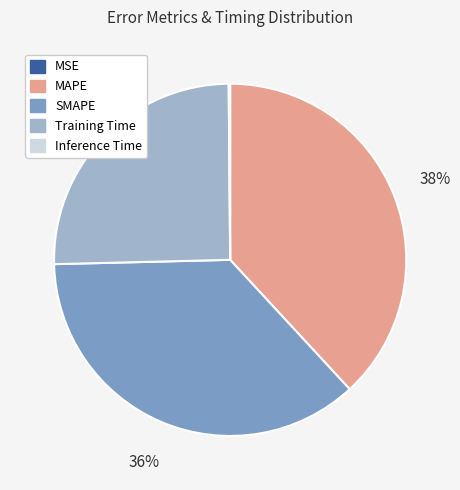

To the nearest percent, what is the combined percentage of SMAPE and MAPE?

75%